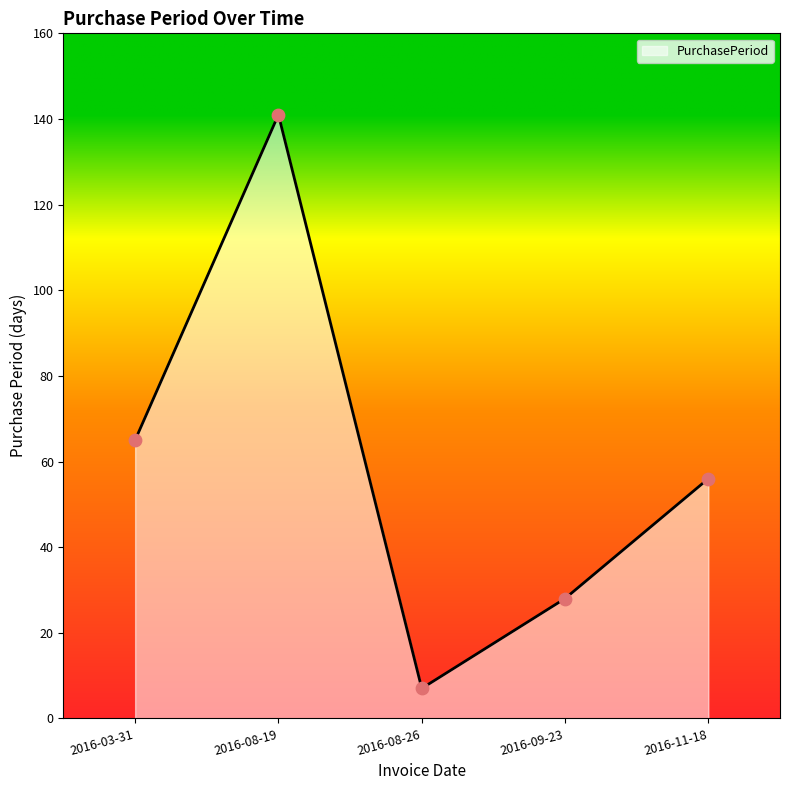

Which has a higher value, 2016-03-31 or 2016-09-23?

2016-03-31